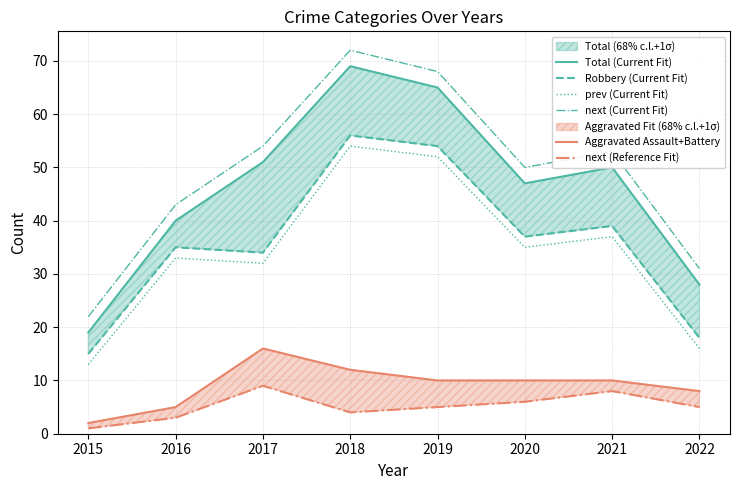

What is the maximum value shown in the chart?

72